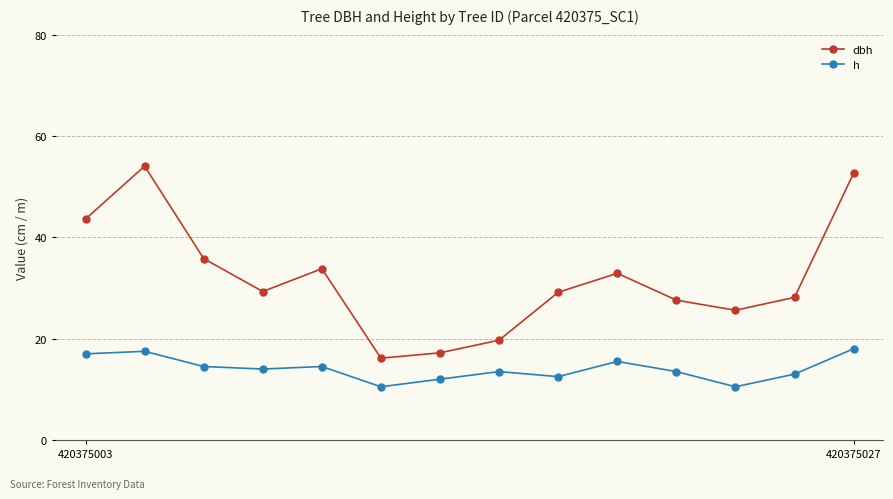

What is the minimum value shown in the chart?

10.5